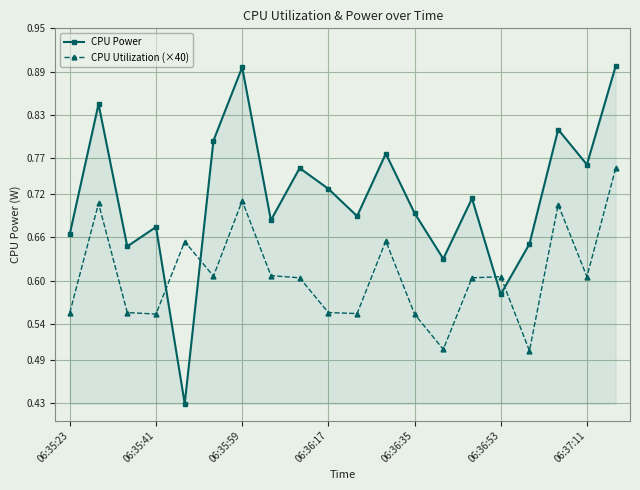

True or false: CPU Utilization (×40) has more than 0 interior local peaks.

True